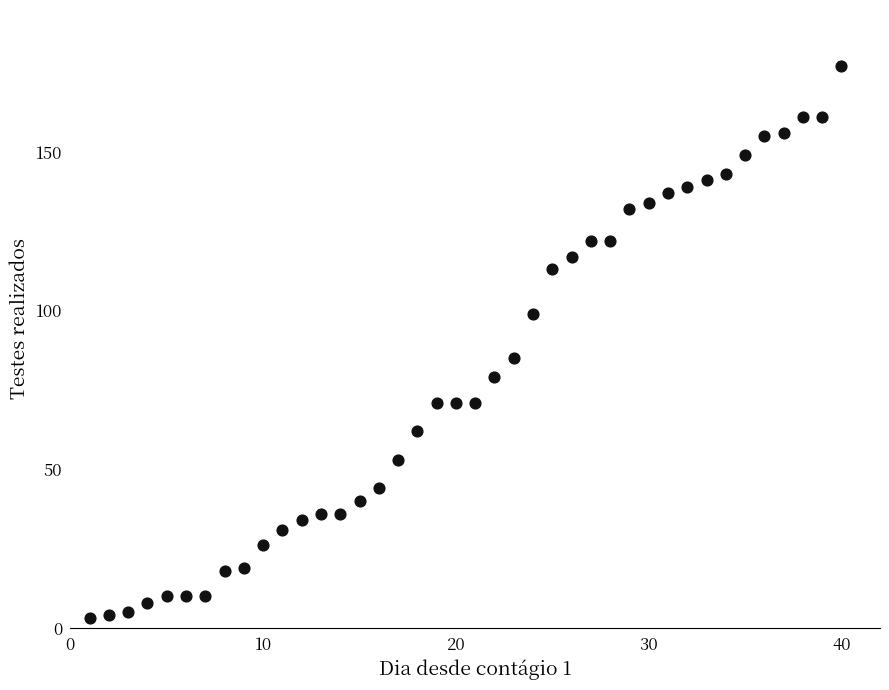

What is the range of Y values (max minus min)?

174